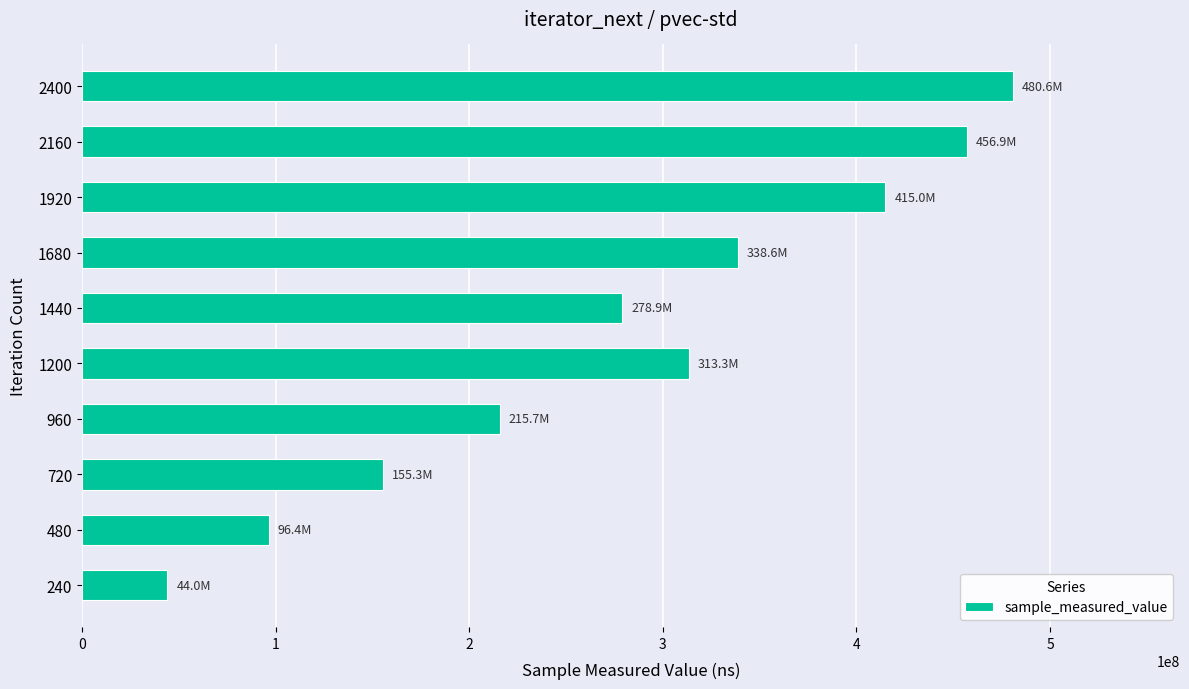

Which has a higher value, 2160 or 960?

2160